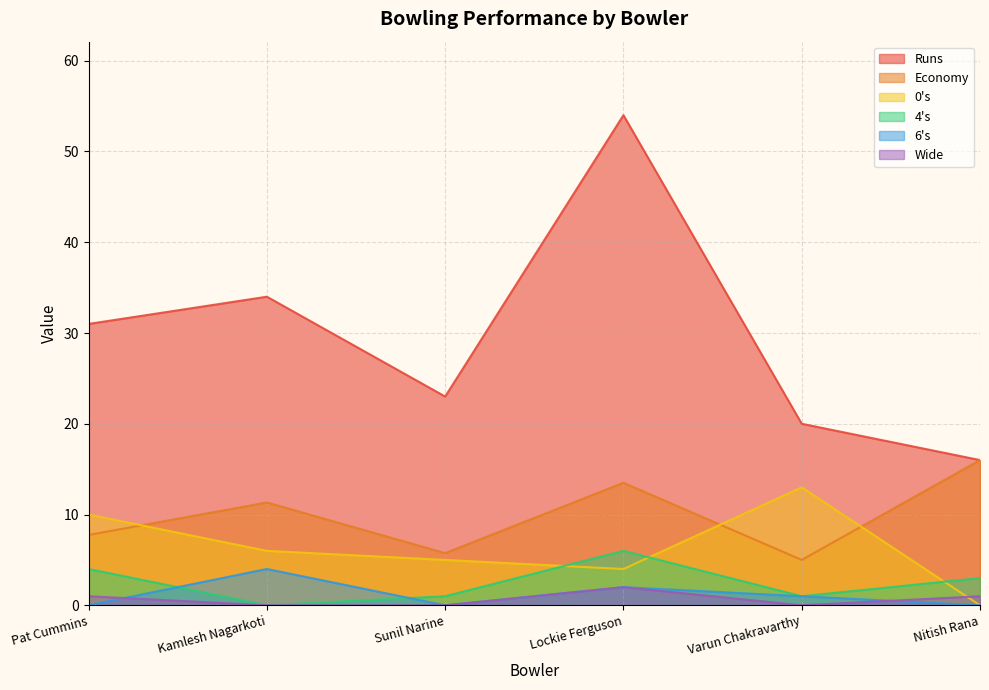

Is the value of Economy at Lockie Ferguson greater than the value of 4s at Pat Cummins?

Yes